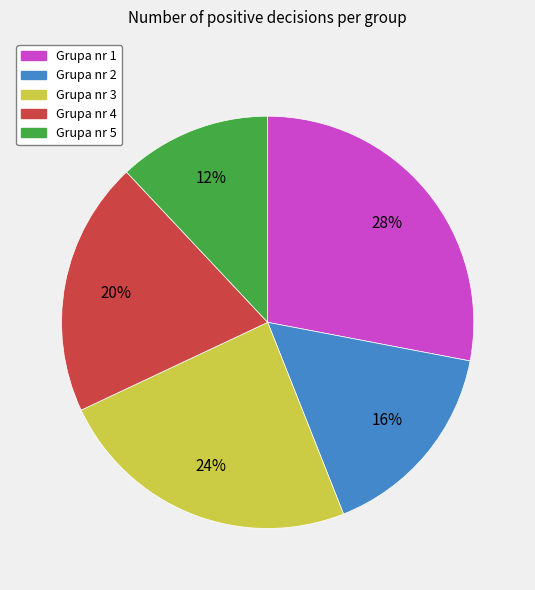

How many slices are in this pie chart?

5